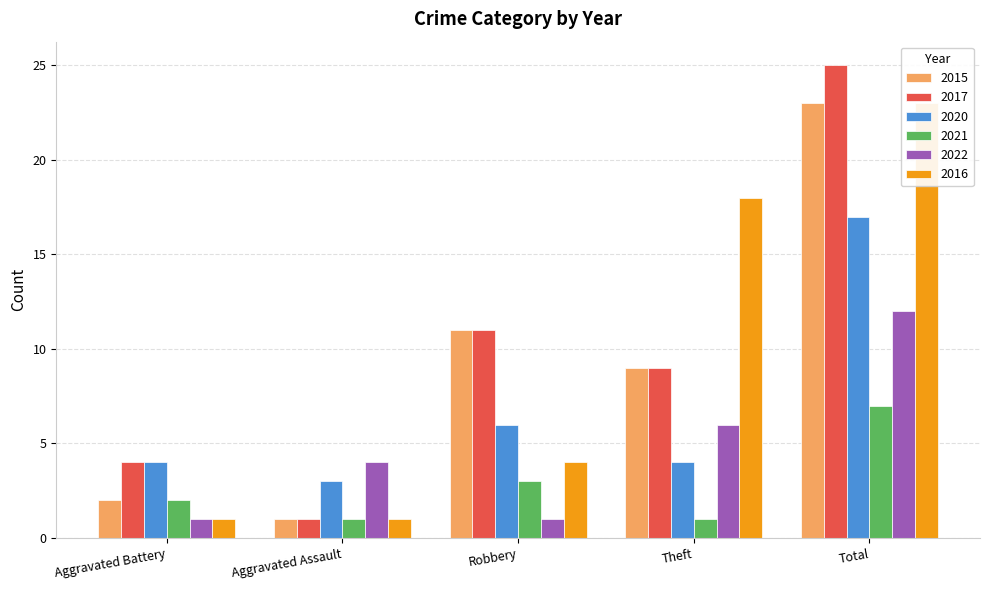

Count the 2021 values in the range 1 to 3.

4